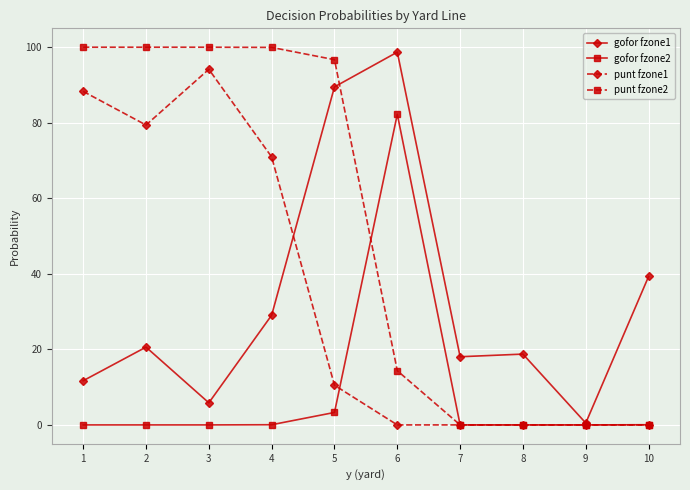

What is the value of the punt fzone2 point at the 3rd from the left?

100.0